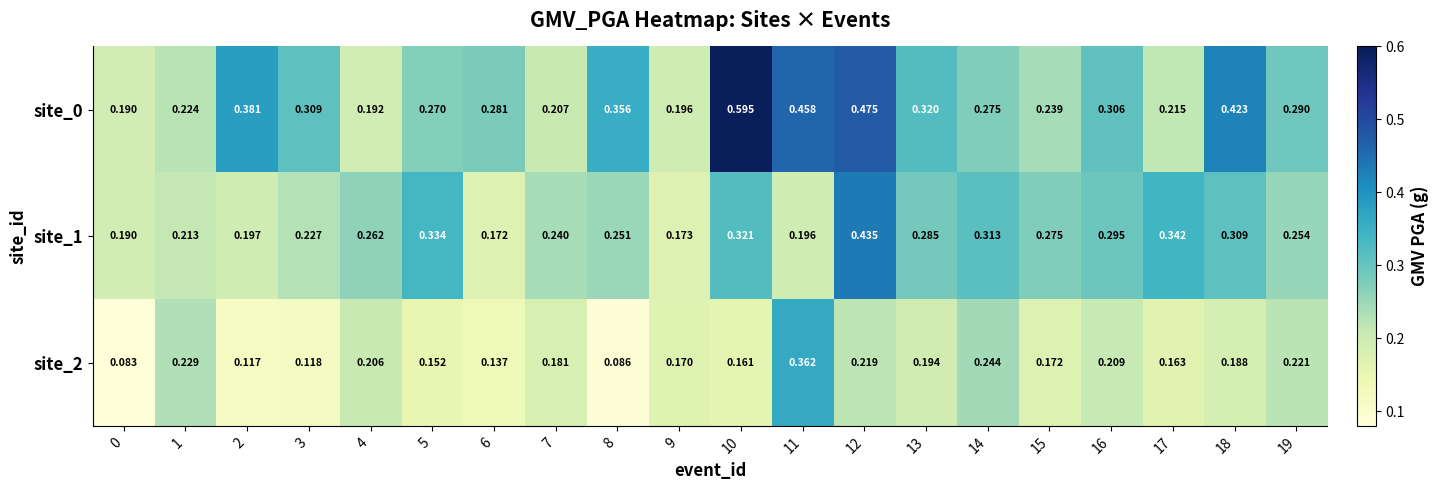

Is the value of site_1 at 2 greater than the value of site_2 at 9?

Yes